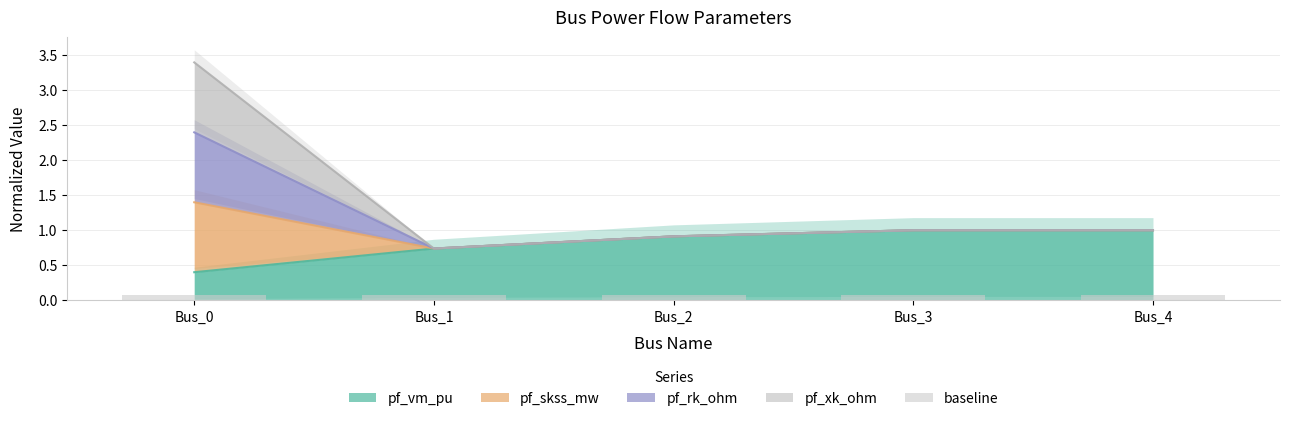

The value of pf_skss_mw at Bus_4 is 0.4. True or false?

False